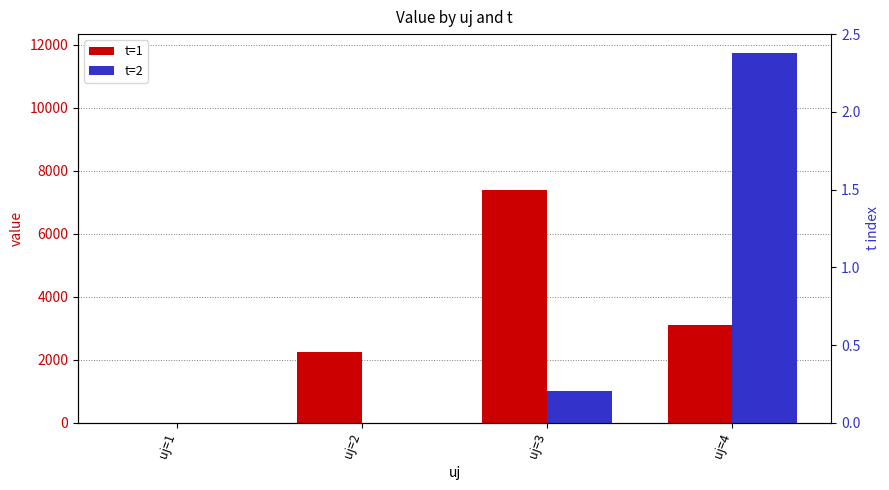

What is the difference between the maximum and minimum values in the t=1 series?

7379.1